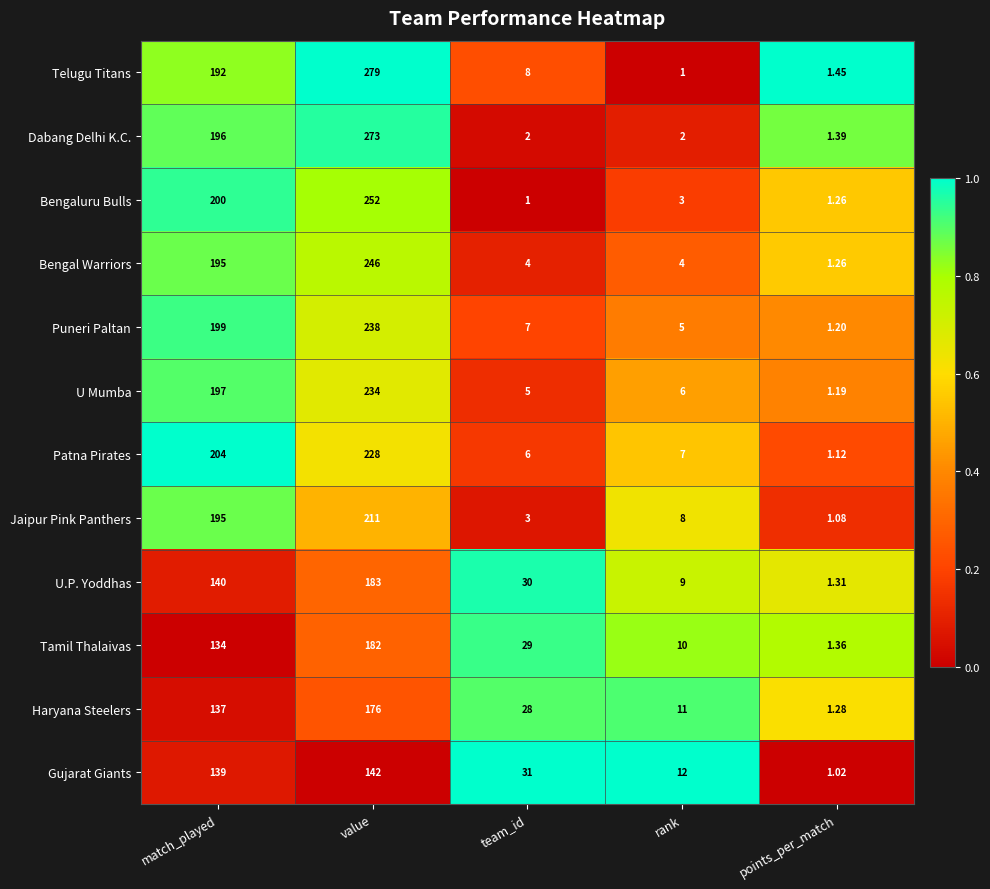

At which label does U Mumba reach its peak?

value